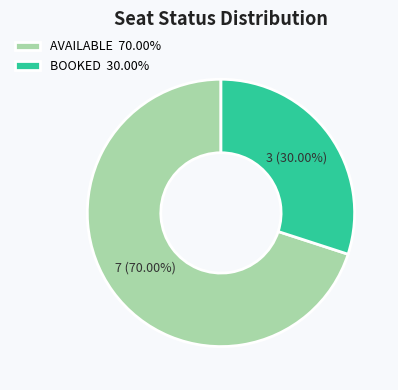

What portion of the pie excludes BOOKED?

70.0%